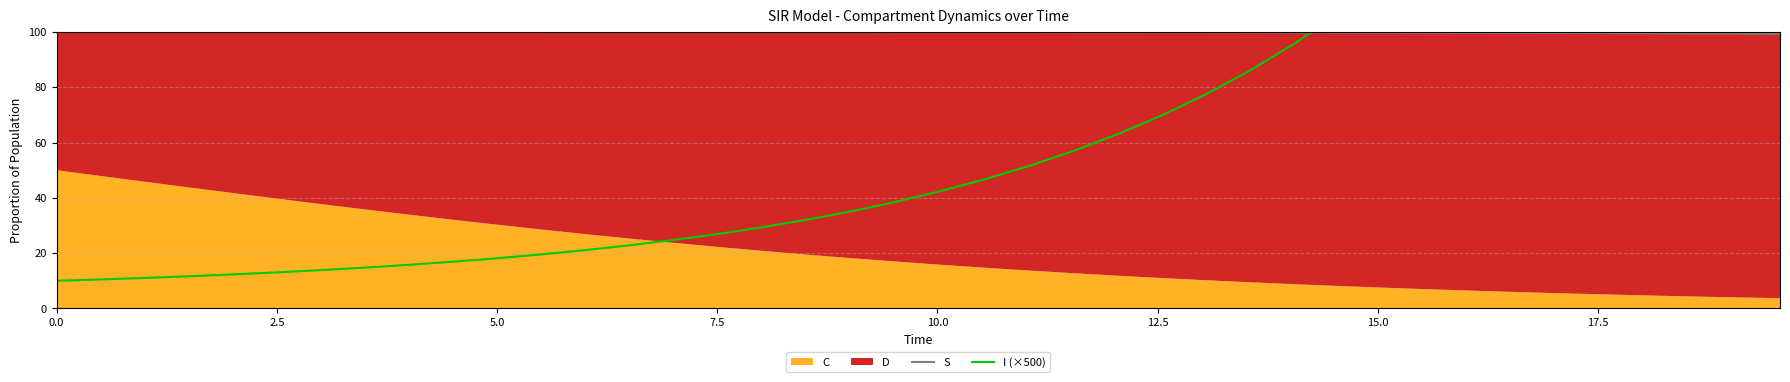

What is the maximum value shown in the chart?

328.4